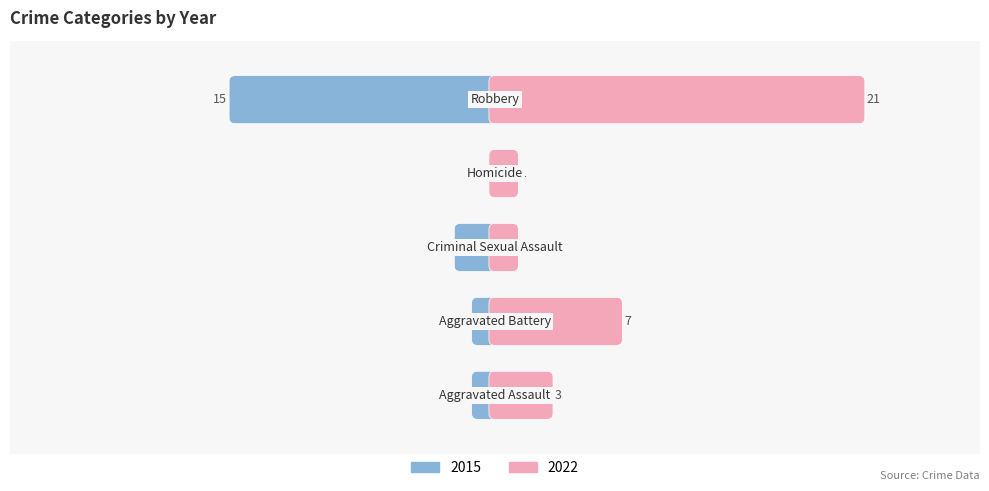

True or false: 2019 has a value of 23 at Homicide.

False